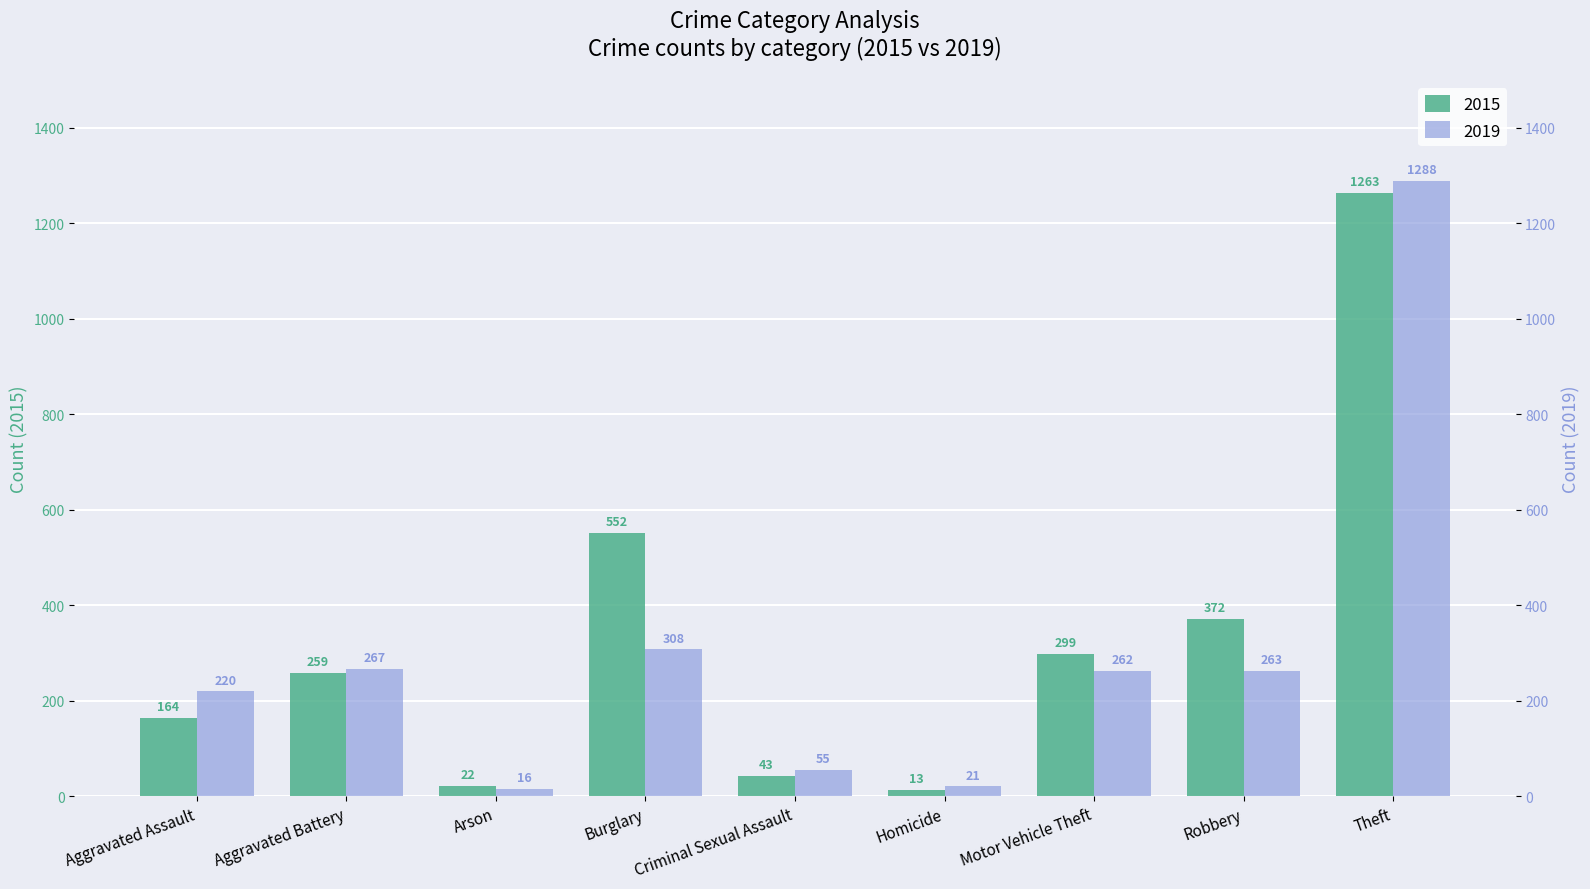

Reading left to right, list all the values displayed in this chart.

2015: 164	259	22	552	43	13	299	372	1263
2019: 220	267	16	308	55	21	262	263	1288